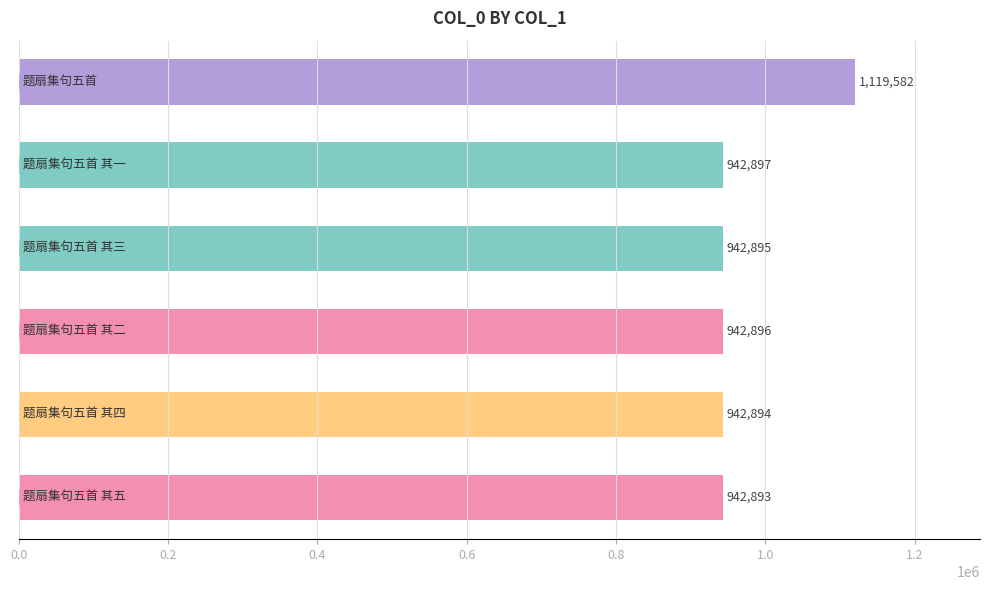

What is the sum of all values?

5834057